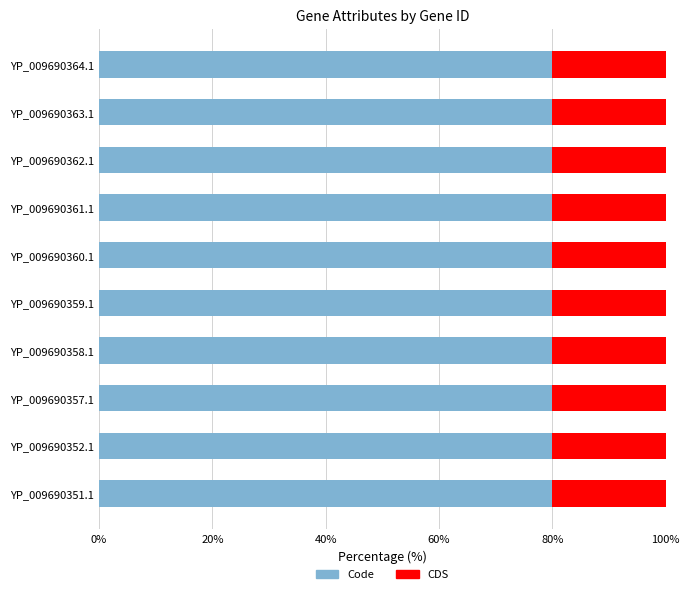

What is the lowest value of the Code series?

80